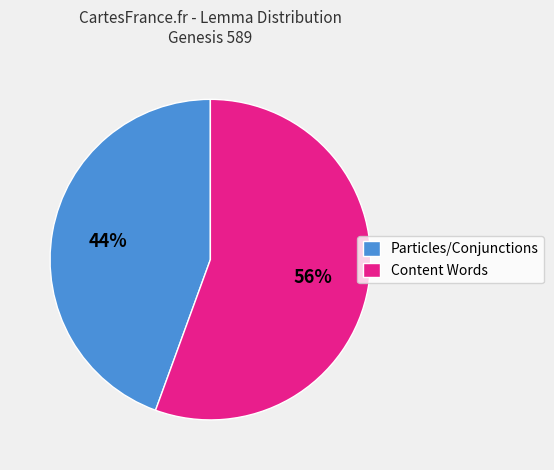

Is there any slice that represents more than half of the pie?

Yes